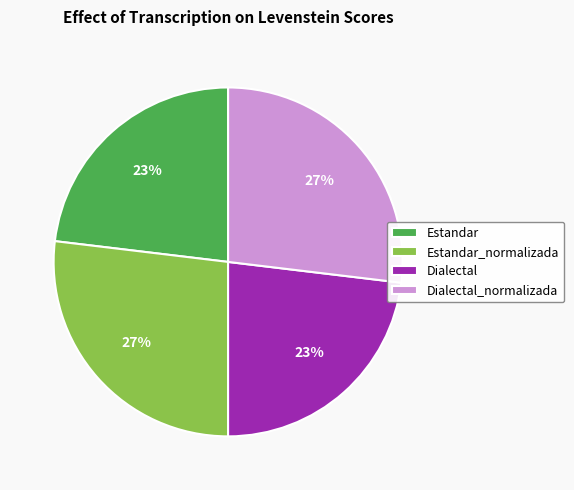

Which has a higher value, Estandar_normalizada or Estandar?

Estandar_normalizada